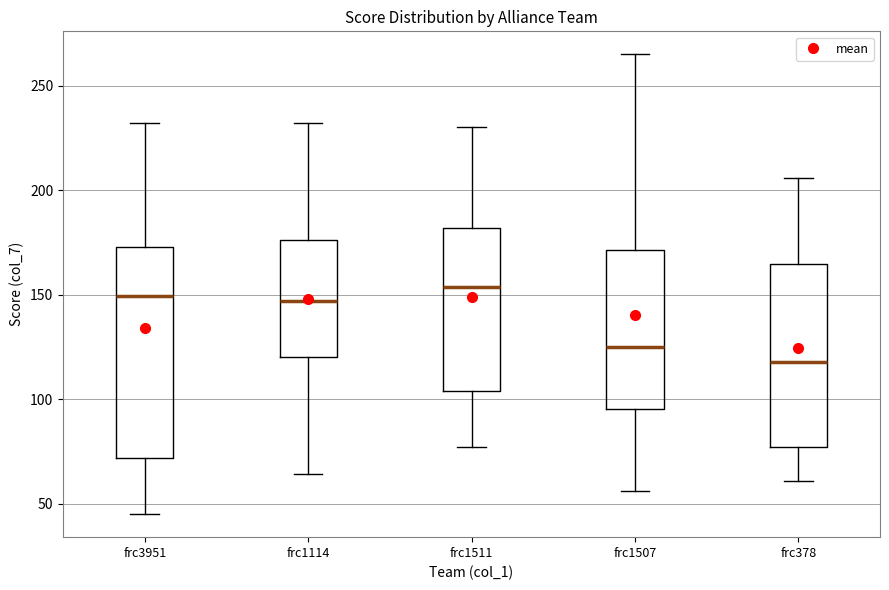

Comparing the boxes themselves (not the whiskers), which one is the tallest?

frc3951